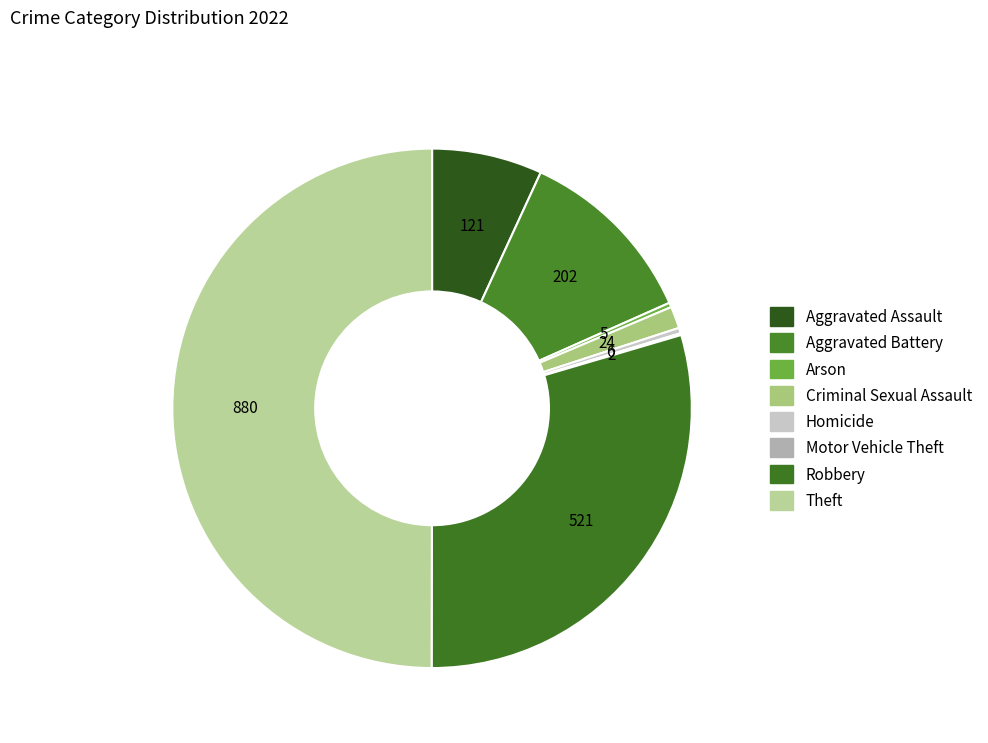

The Robbery slice represents 30% of the pie. True or false?

True